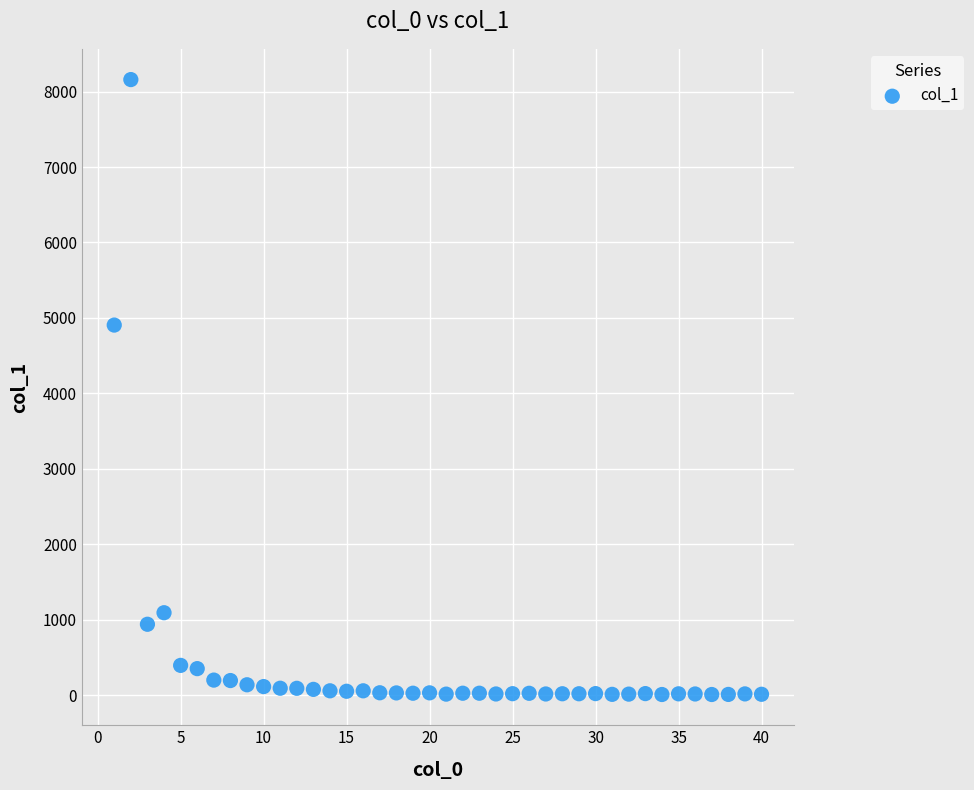

What is the range of X values (max minus min)?

39